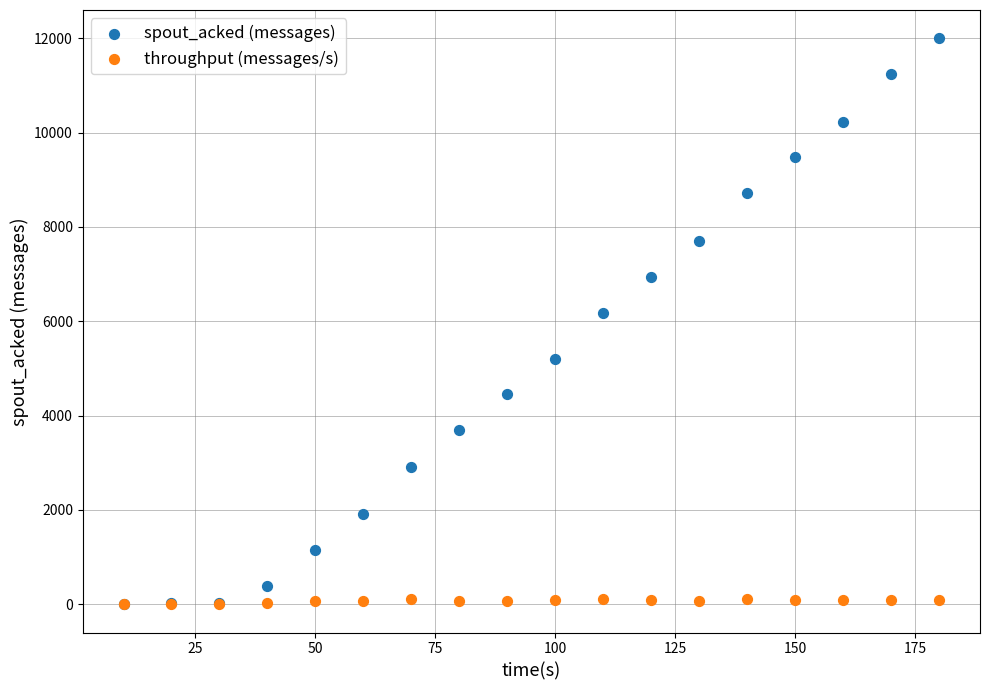

In the spout_acked (messages) series, what Y value is closest to 6000?

6180